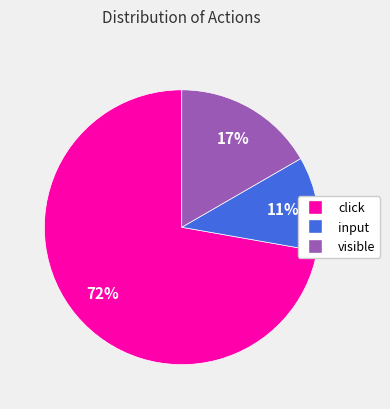

Is there any slice that represents more than half of the pie?

Yes